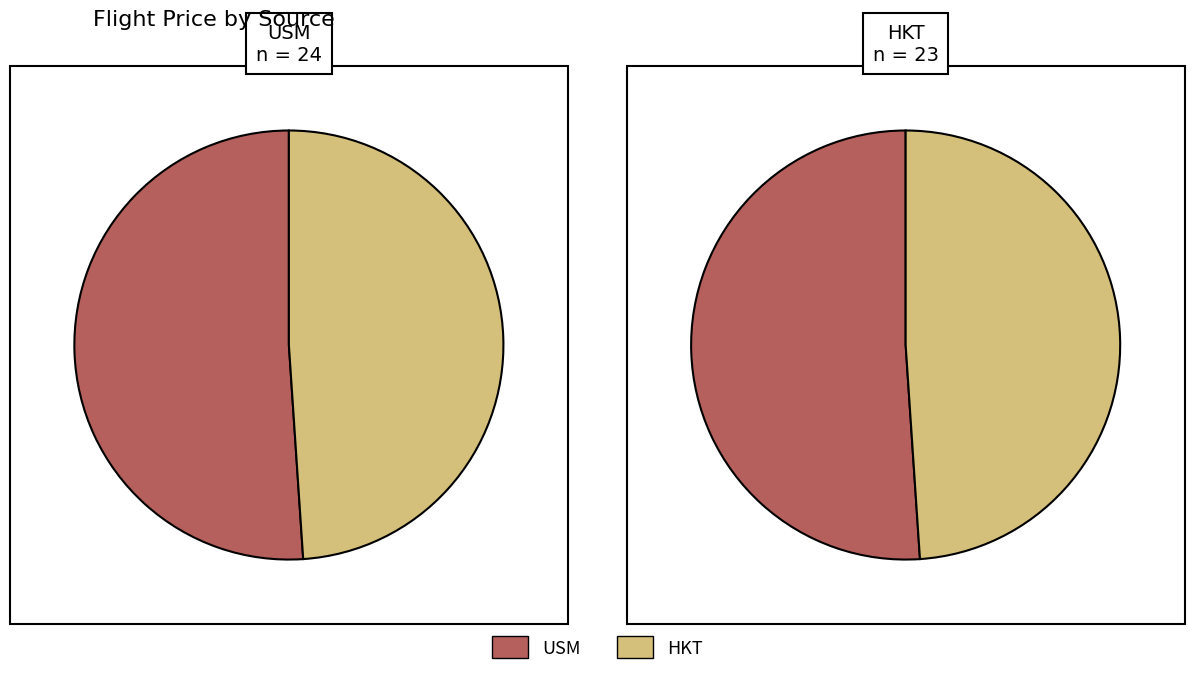

The HKT slice represents 49% of the pie. True or false?

True